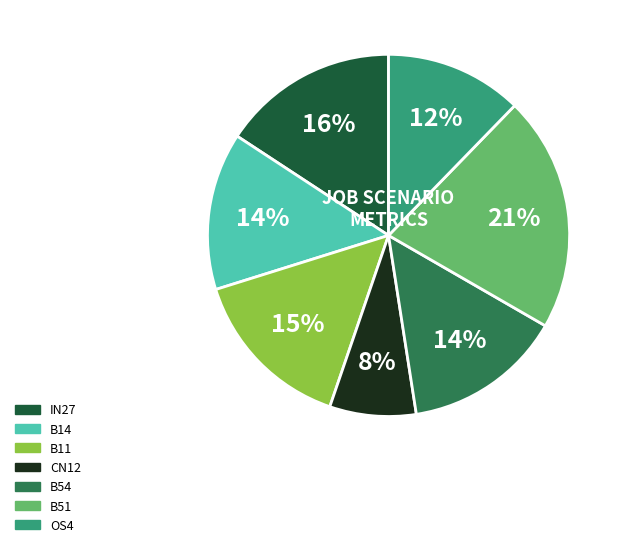

To the nearest percent, what is the difference between the largest and smallest slice percentages?

13%